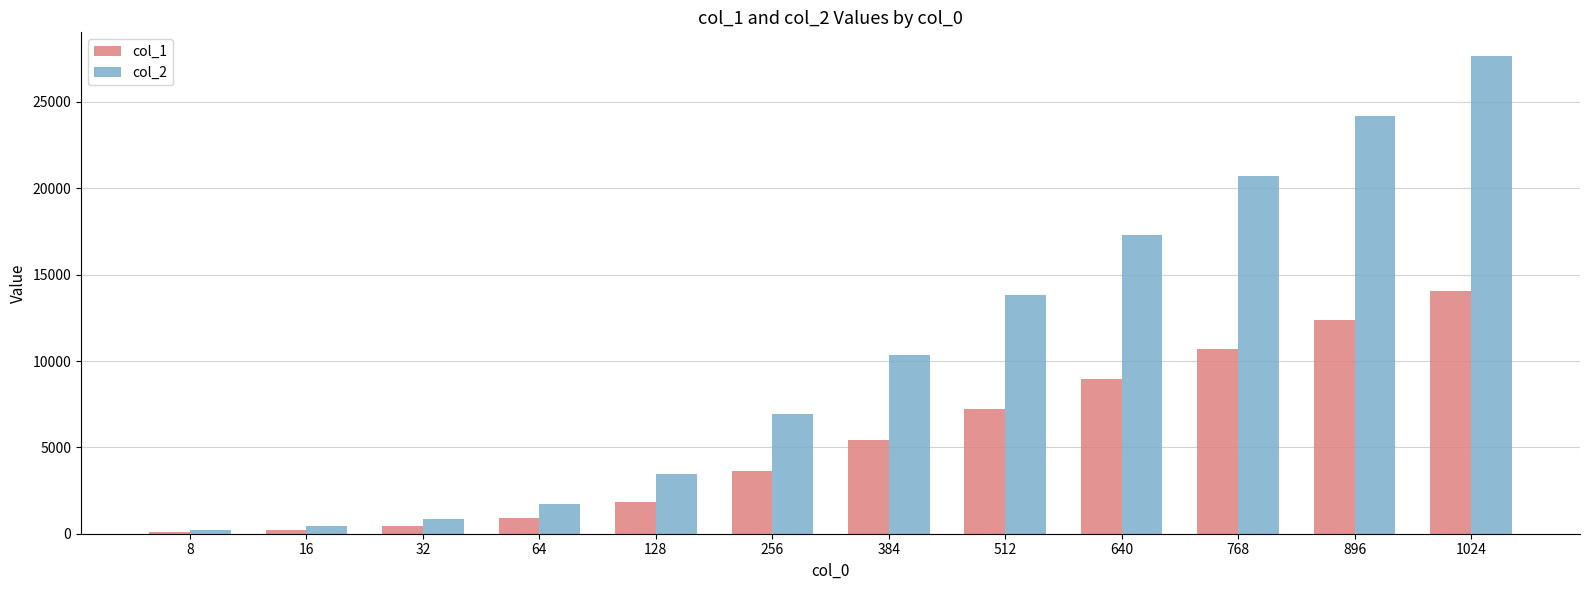

What is the value of the col_1 bar at the 10th from the left?

10675